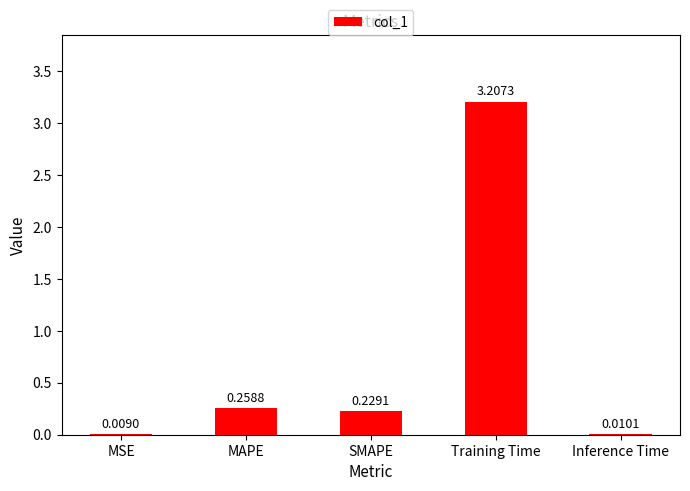

What is the change in value from MSE to Training Time?

+3.2